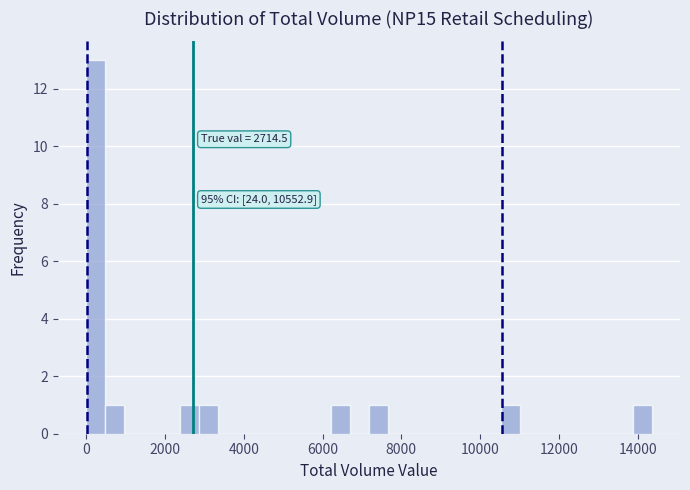

Around what value on the x-axis is the tallest bar? Give the approximate position of its centre, as read against the axis.

200